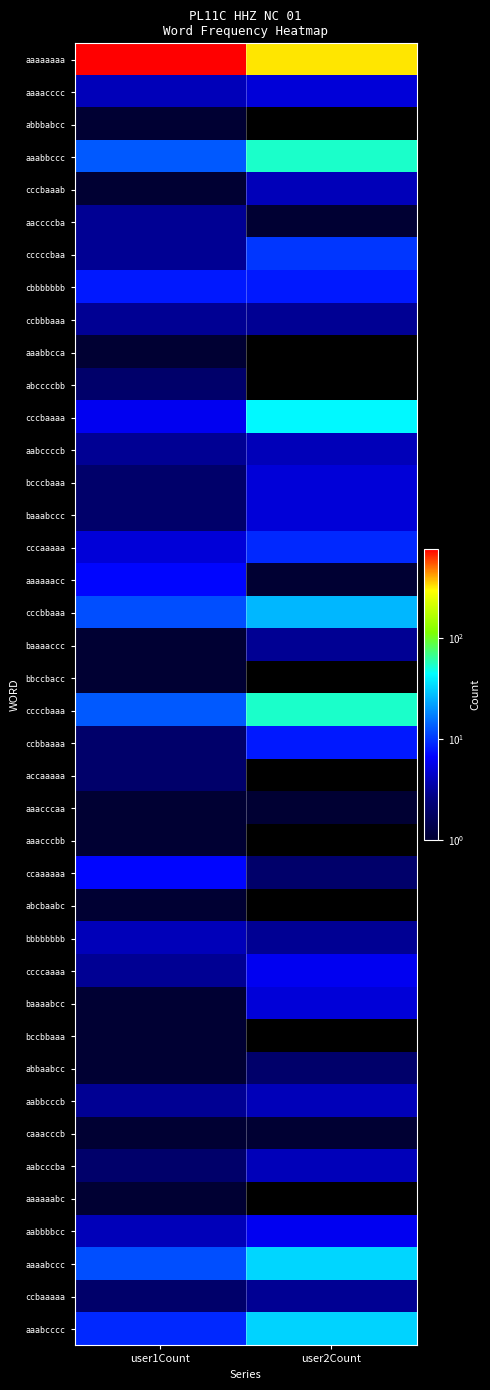

Count the number of data series in this chart.

40